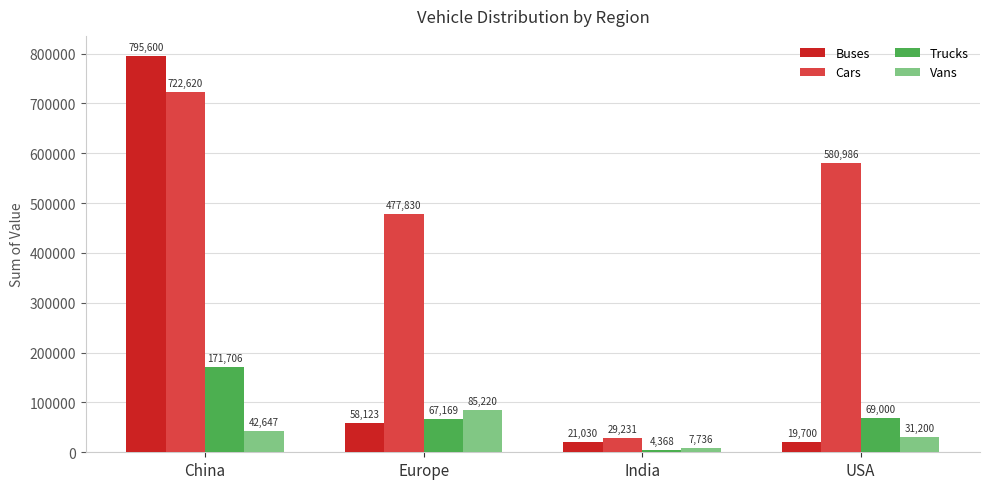

Which series has the largest total across all categories?

Cars